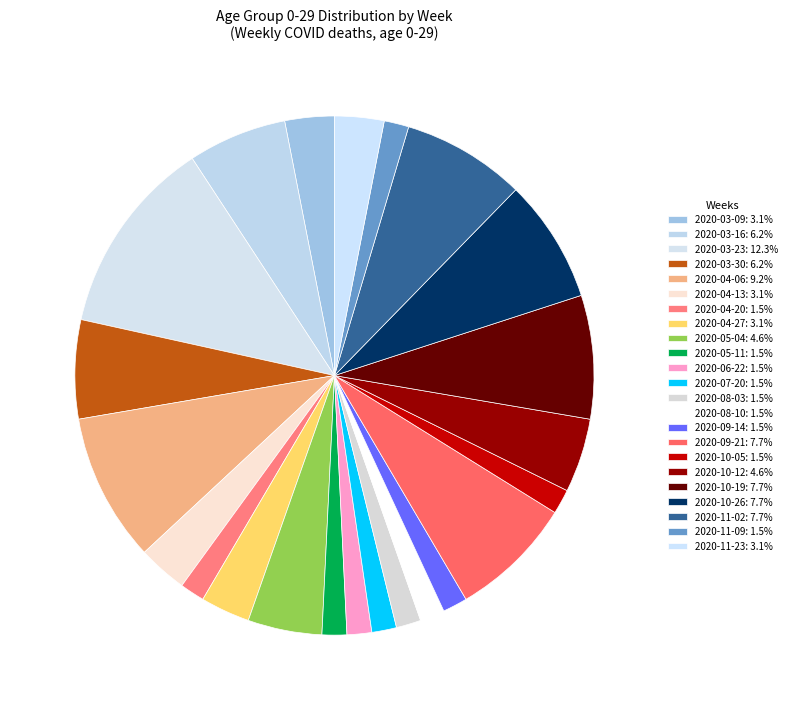

How many slices are in this pie chart?

23